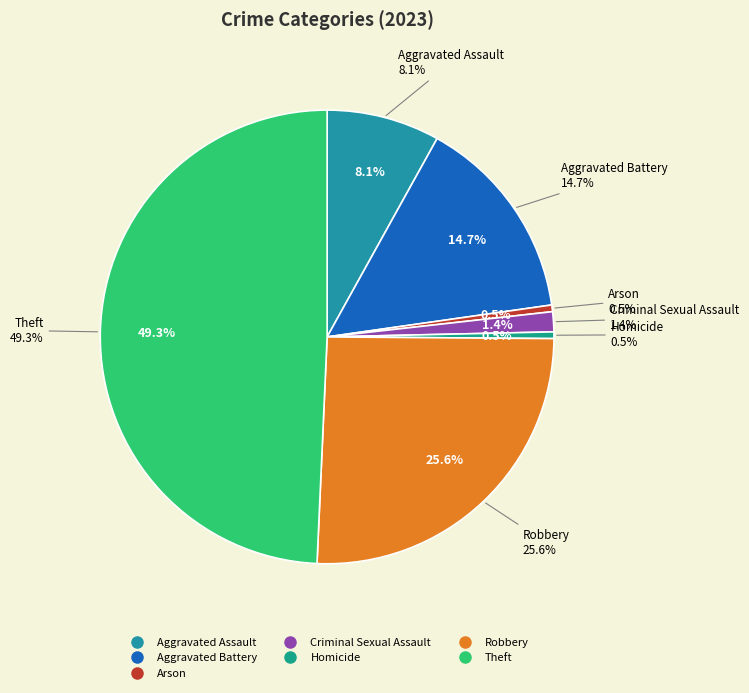

To the nearest percent, what is the average slice percentage?

14%